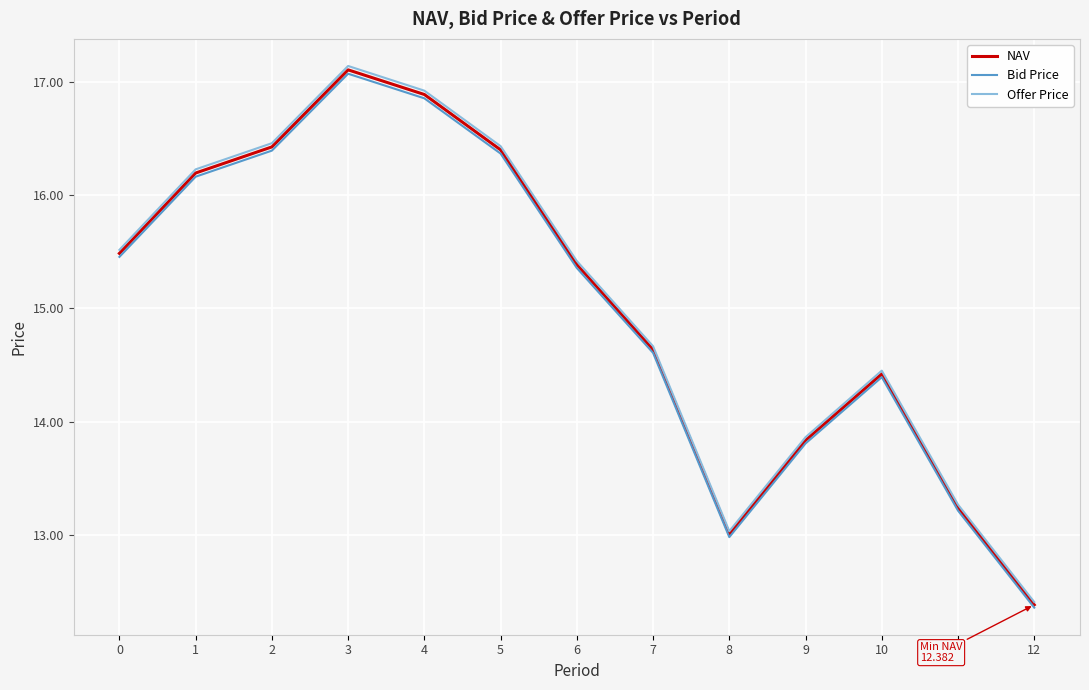

Is the value of NAV at 3 greater than the value of Bid Price at 7?

Yes